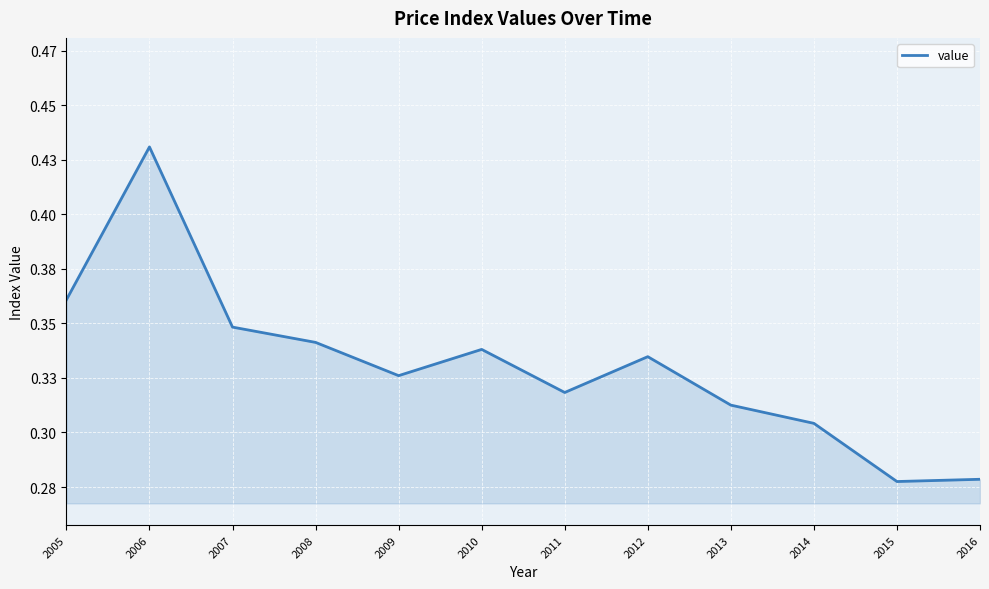

Is this an area chart (filled region under the line)?

Yes